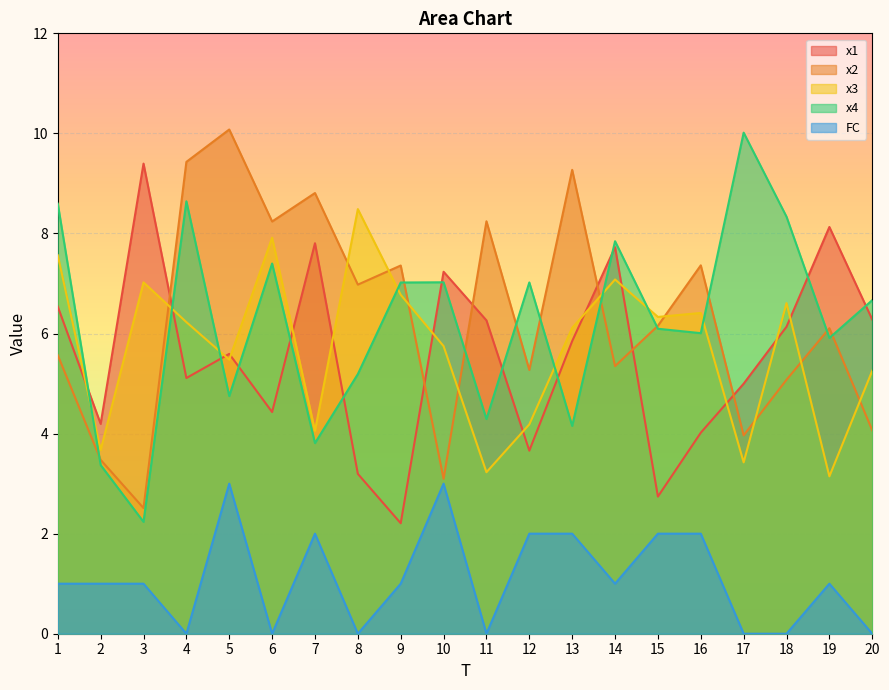

At which category does the chart reach its minimum across all series?

4